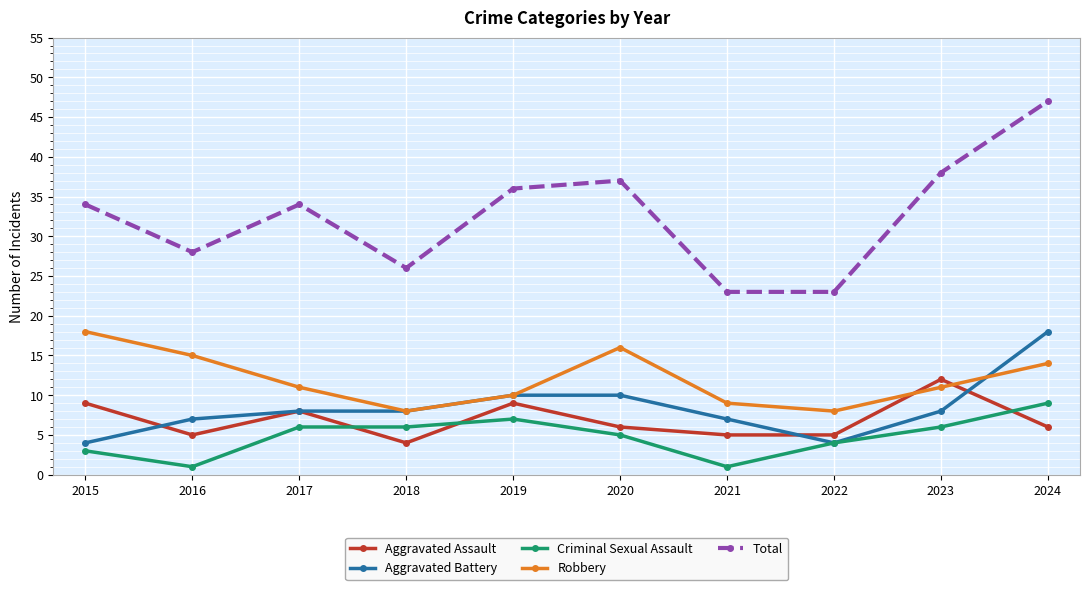

Is the value of Aggravated Assault at 2018 greater than the value of Total at 2023?

No